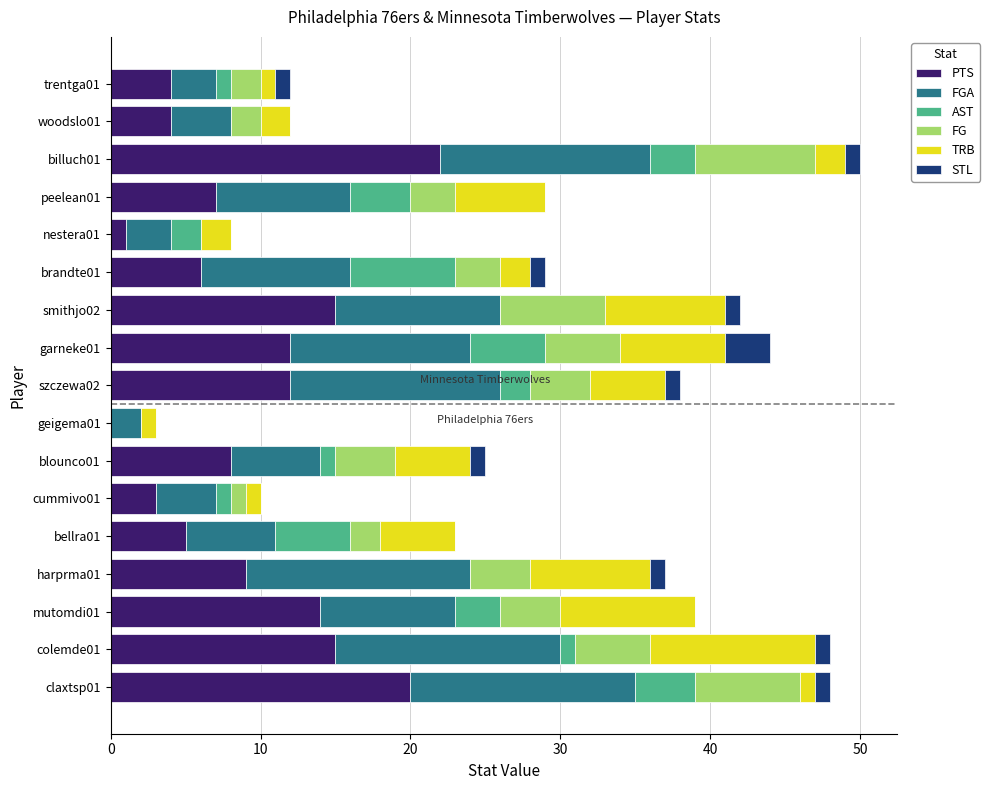

The value of PTS at harprma01 is 12. True or false?

False